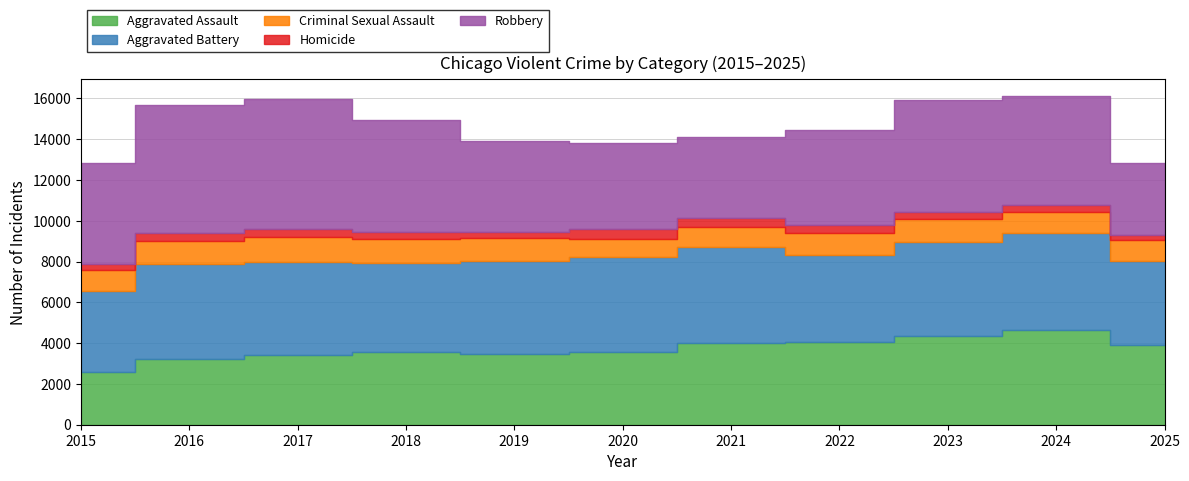

What is the approximate value of Aggravated Battery at 2015, to the nearest 100?

4000